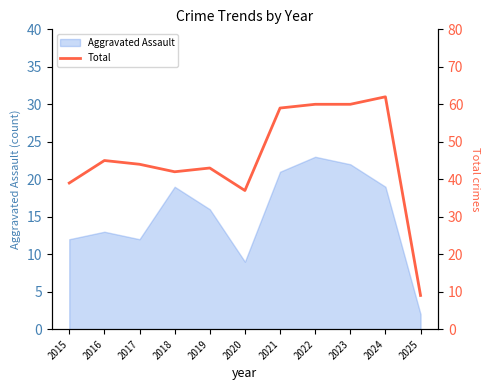

What is the highest value of the Aggravated Assault series?

23